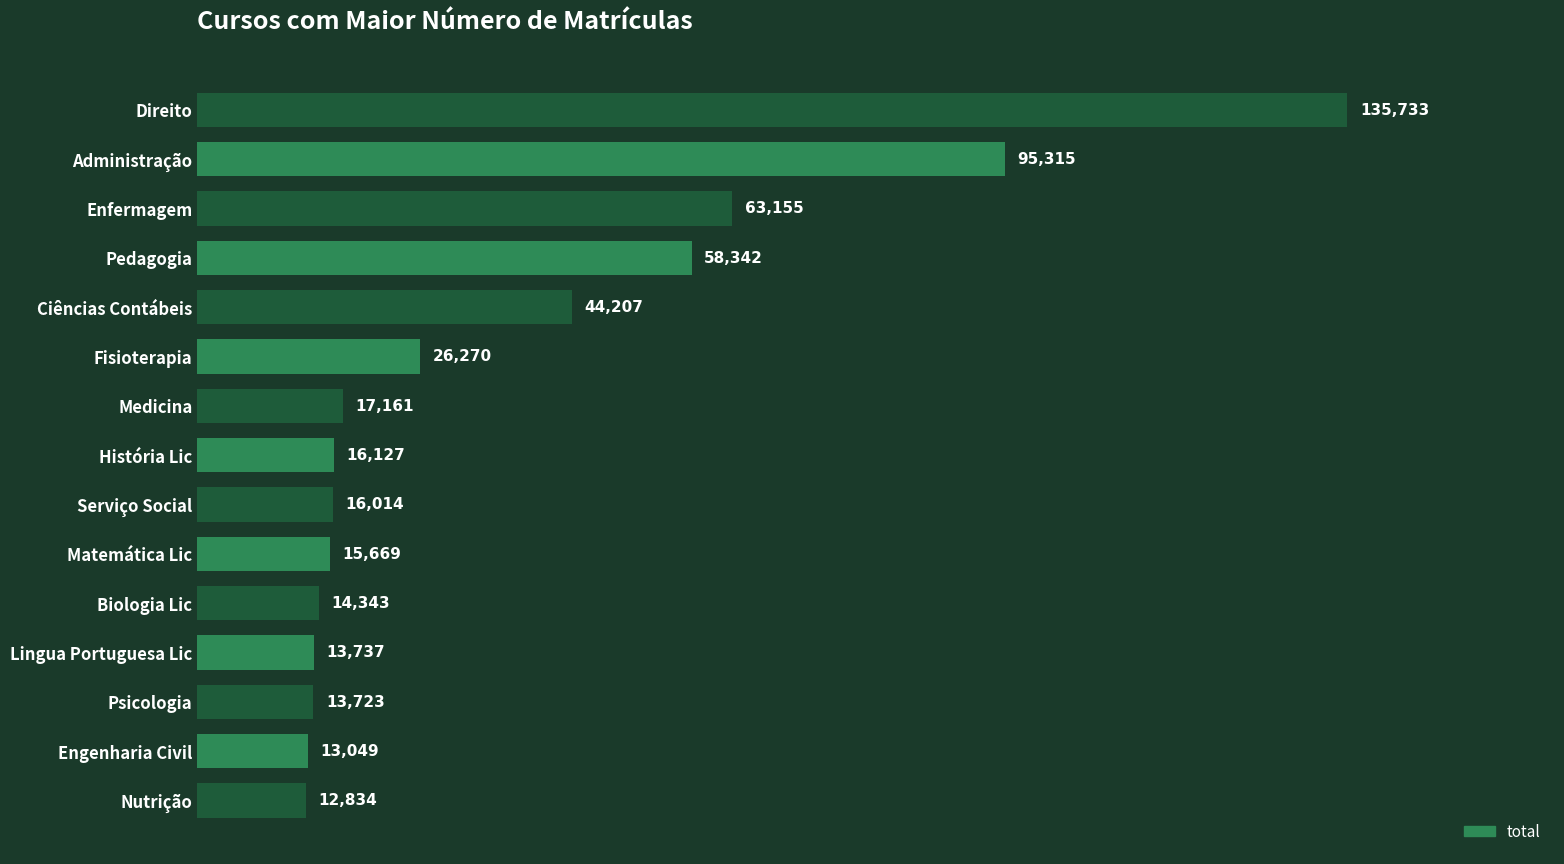

Which has a higher value, Nutrição or Enfermagem?

Enfermagem